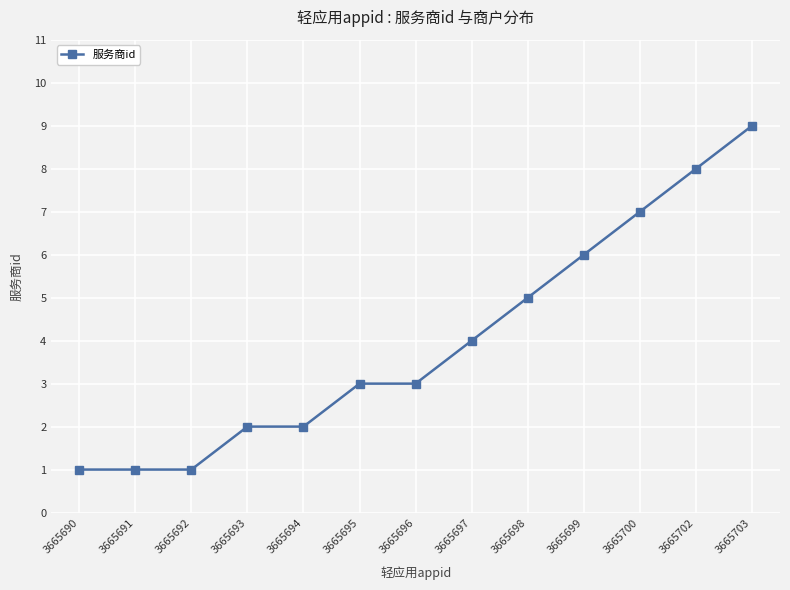

Reading right to left, what are all the values shown in this chart?

3665703=9	3665702=8	3665700=7	3665699=6	3665698=5	3665697=4	3665696=3	3665695=3	3665694=2	3665693=2	3665692=1	3665691=1	3665690=1